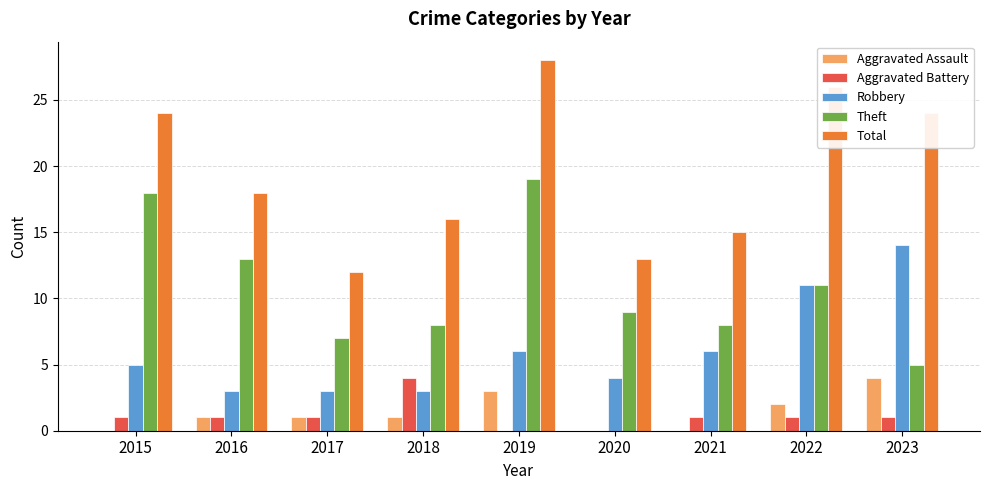

Reading left to right, extract all data points from this chart.

Aggravated Assault: 0	1	1	1	3	0	0	2	4
Aggravated Battery: 1	1	1	4	0	0	1	1	1
Robbery: 5	3	3	3	6	4	6	11	14
Theft: 18	13	7	8	19	9	8	11	5
Total: 24	18	12	16	28	13	15	26	24